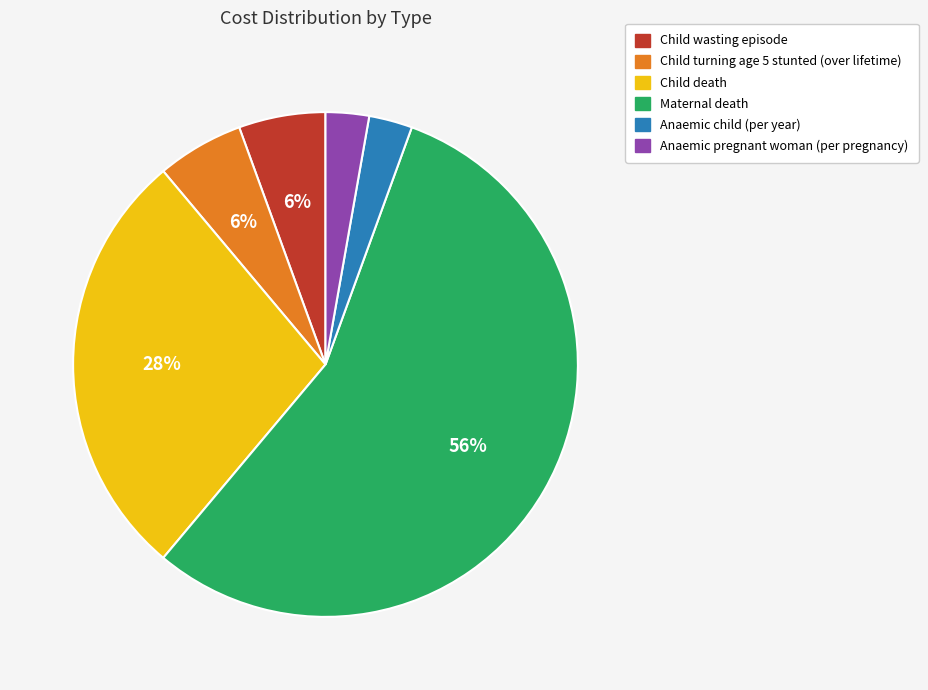

Which slice is the largest?

Maternal death